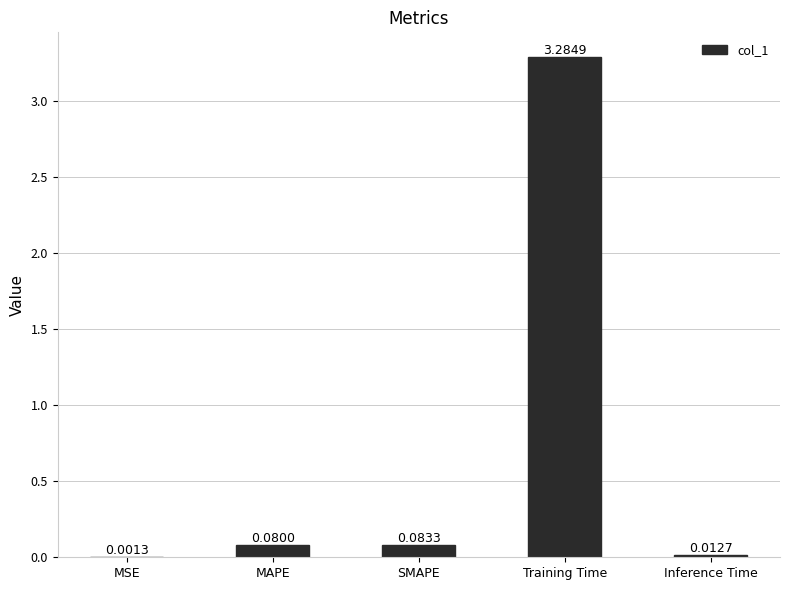

Which category has the highest value across all series?

Training Time